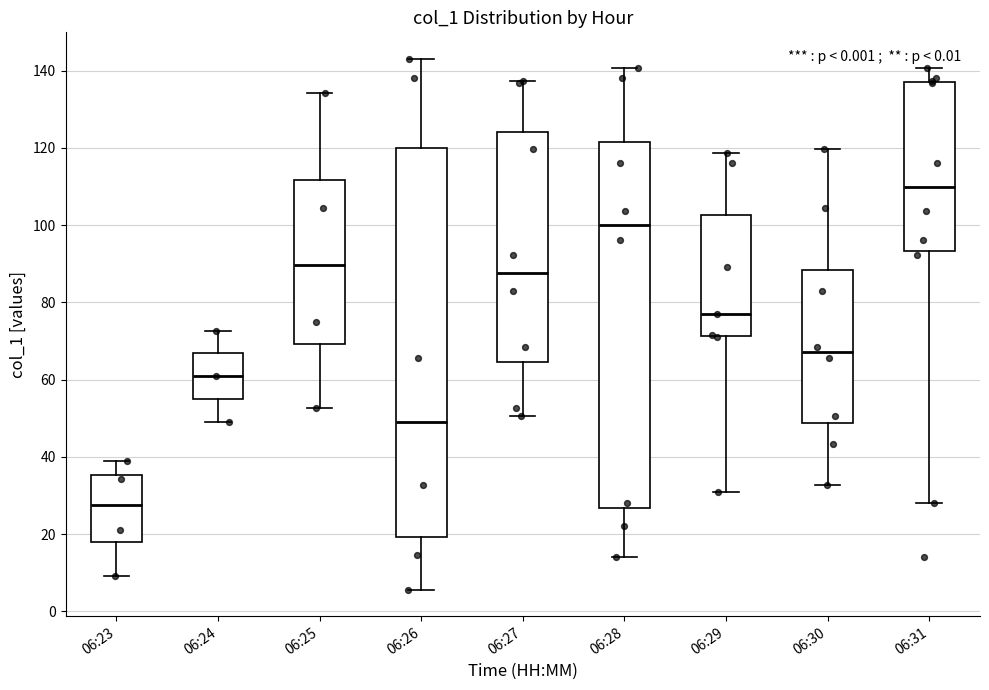

Reading left to right, transcribe this box plot: for each box, give where its median line is, the range the box spans, and where its two whiskers end, as read against the y-axis. The values are not printed on the chart, so give them approximately, as read against the axis.

06:23: median 28, box 18 to 36, whiskers 10 to 38
06:24: median 62, box 56 to 66, whiskers 50 to 72
06:25: median 90, box 70 to 112, whiskers 52 to 134
06:26: median 50, box 20 to 120, whiskers 6 to 144
06:27: median 88, box 64 to 124, whiskers 50 to 138
06:28: median 100, box 26 to 122, whiskers 14 to 140
06:29: median 78, box 72 to 102, whiskers 32 to 118
06:30: median 68, box 48 to 88, whiskers 32 to 120
06:31: median 110, box 94 to 138, whiskers 28 to 140